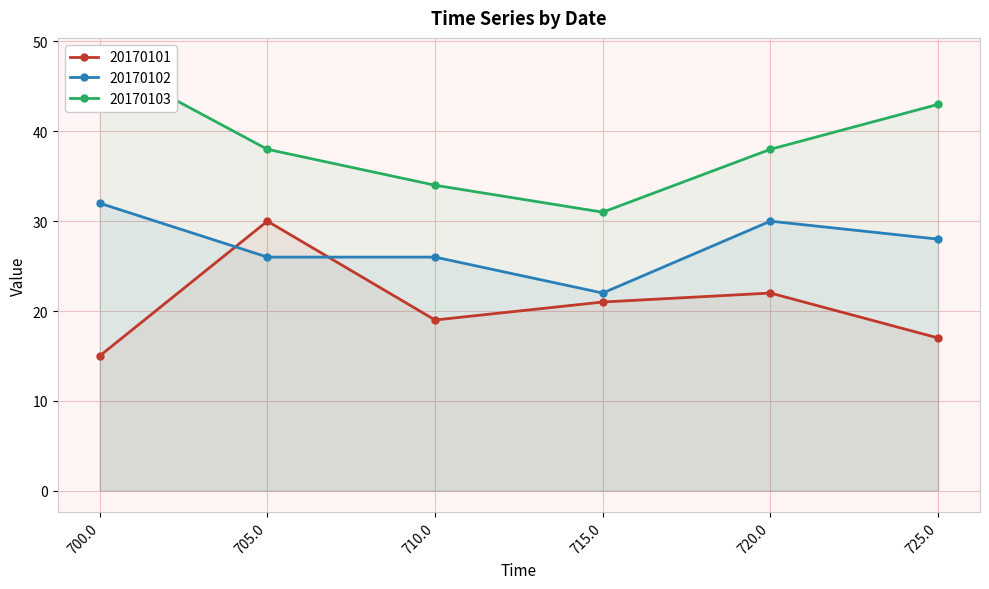

Read the 20170101 value at 715.0.

21